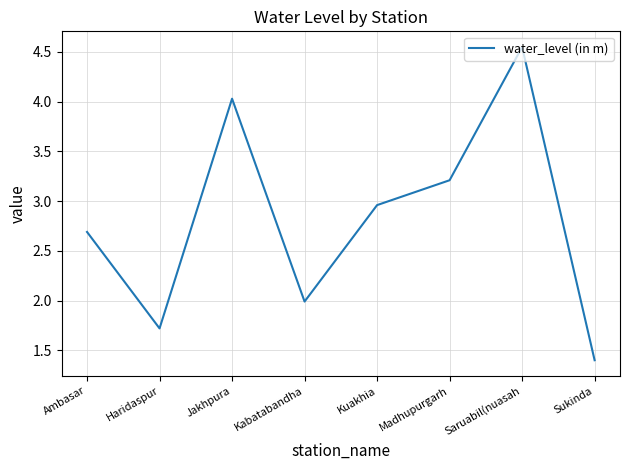

What is the difference between the second highest and second lowest values?

2.3